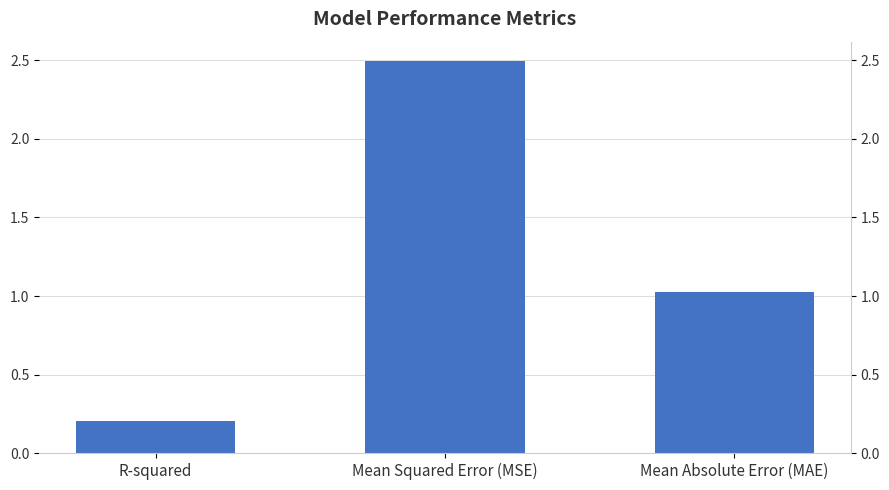

What position from the left is Mean Absolute Error (MAE)?

3